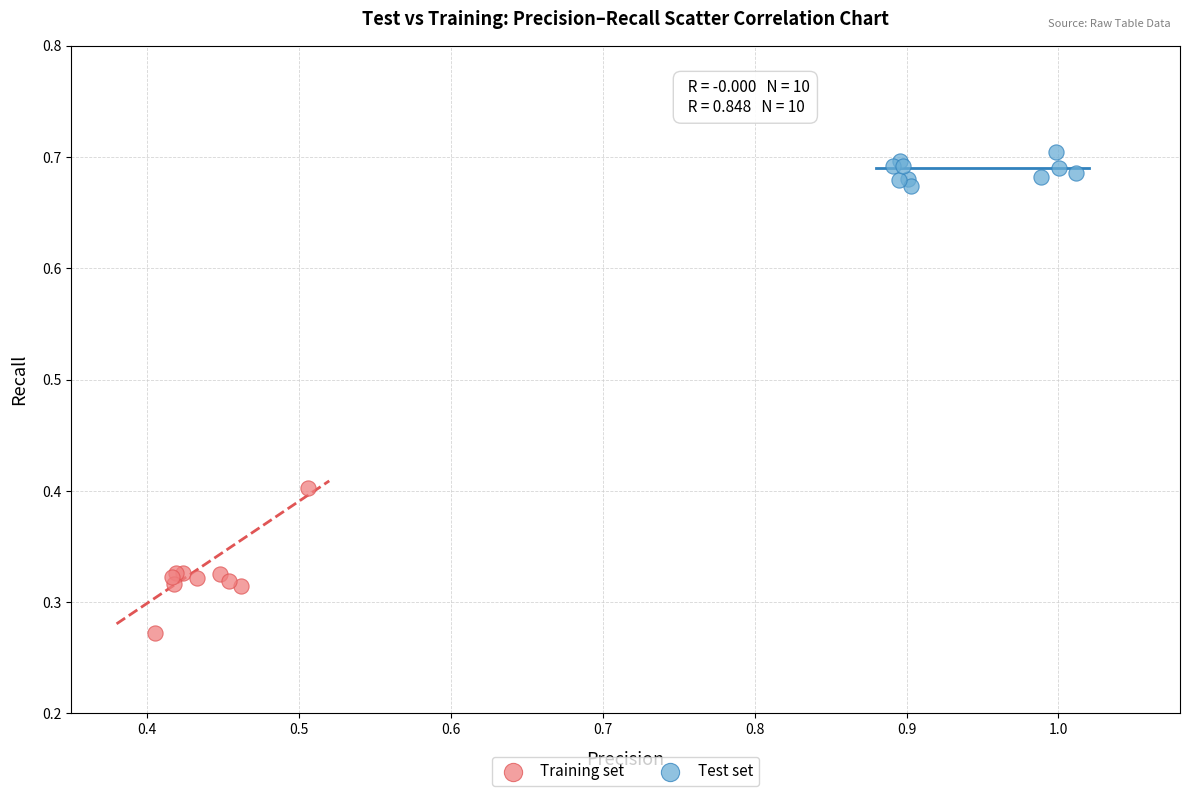

Which series has the widest spread of Y values?

Test set